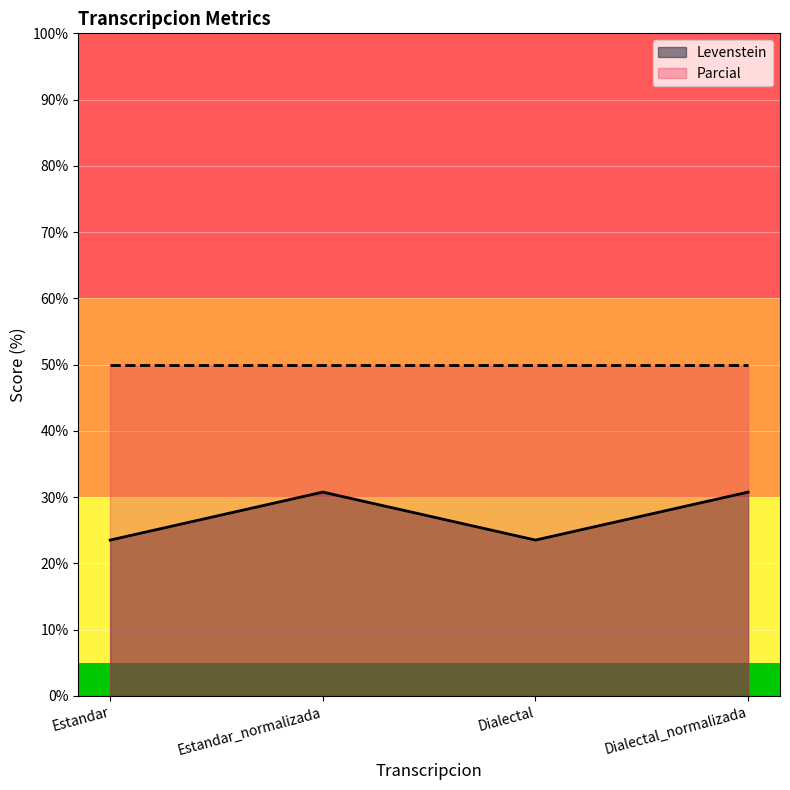

What is the label of the 1st point from the left?

Estandar